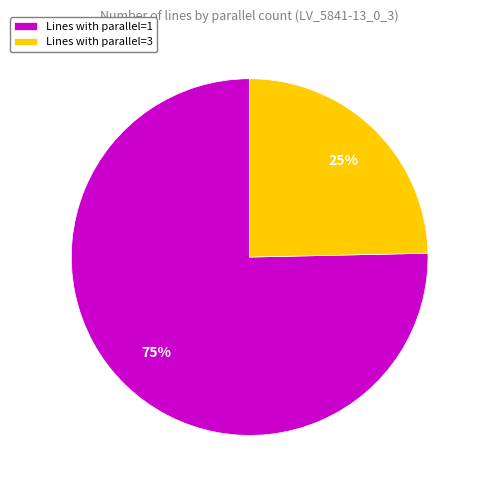

Which slice is the smallest?

Lines with parallel=3